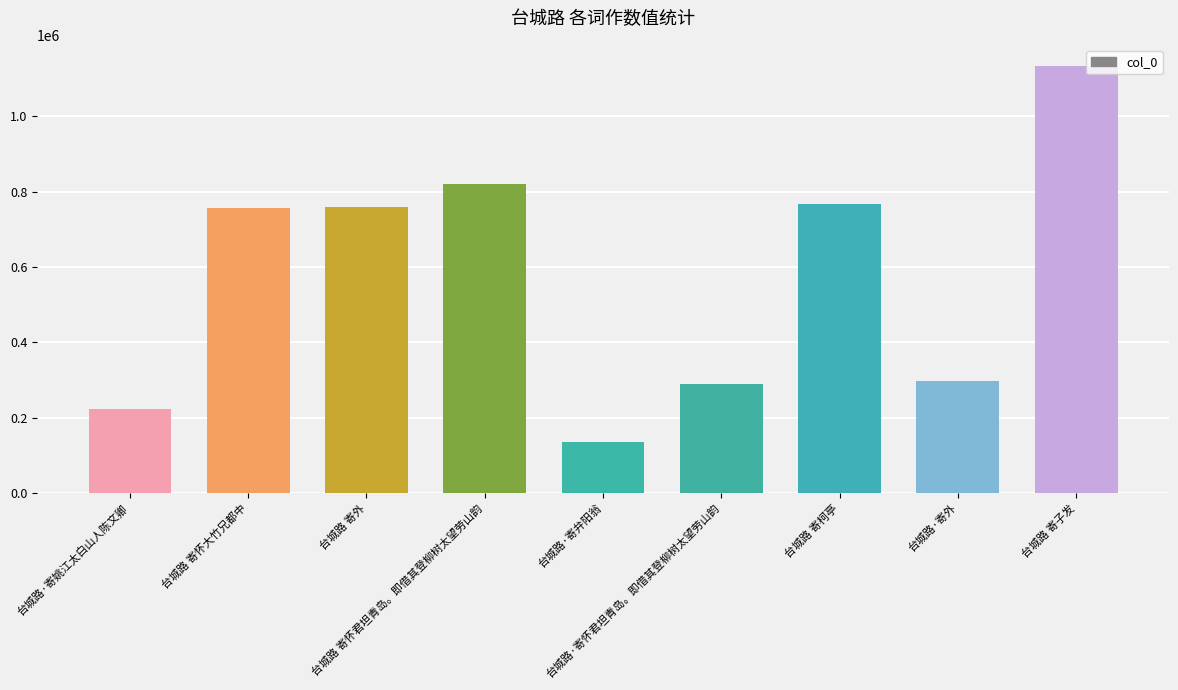

What is the sum of all values?

5186165